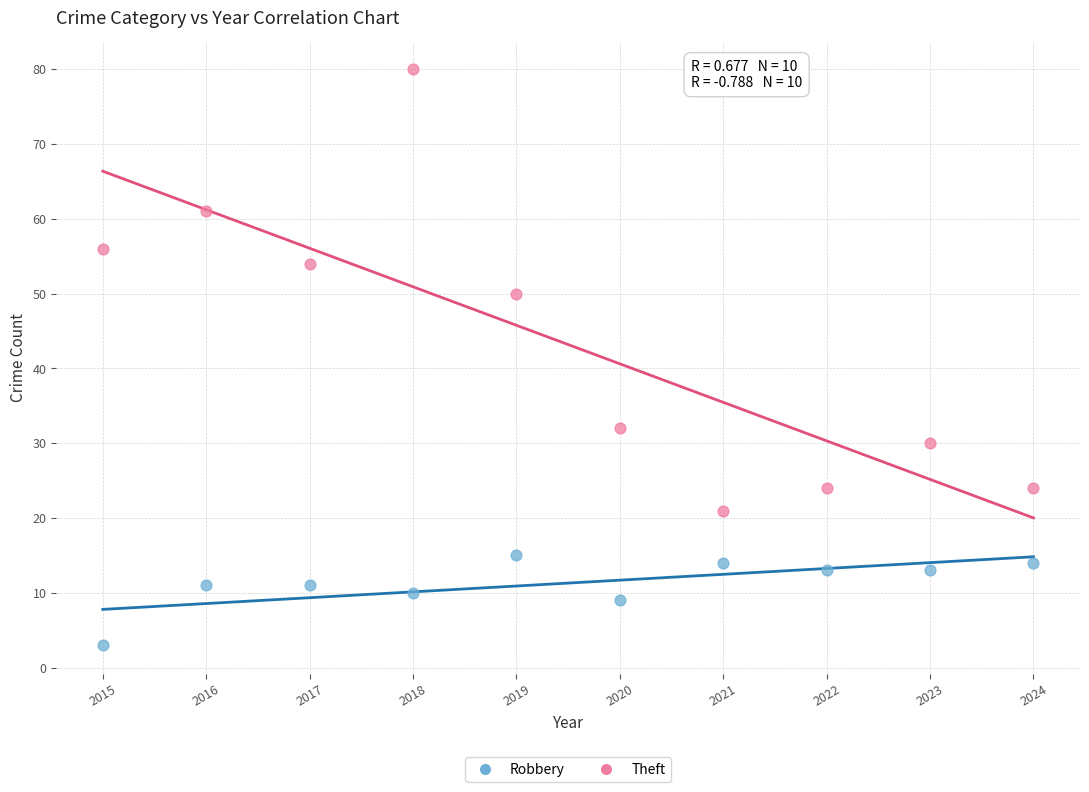

Which series has the widest spread of Y values?

Theft